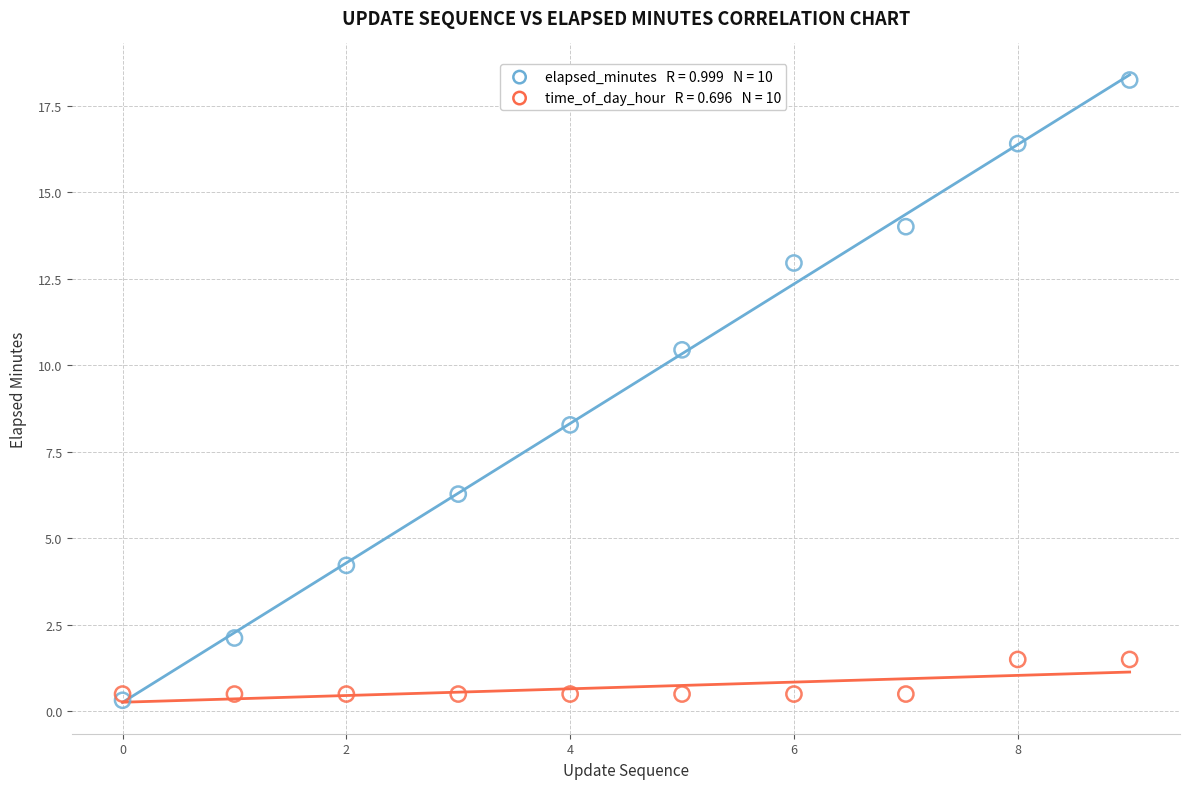

Across all series, what Y value is closest to 9?

8.3